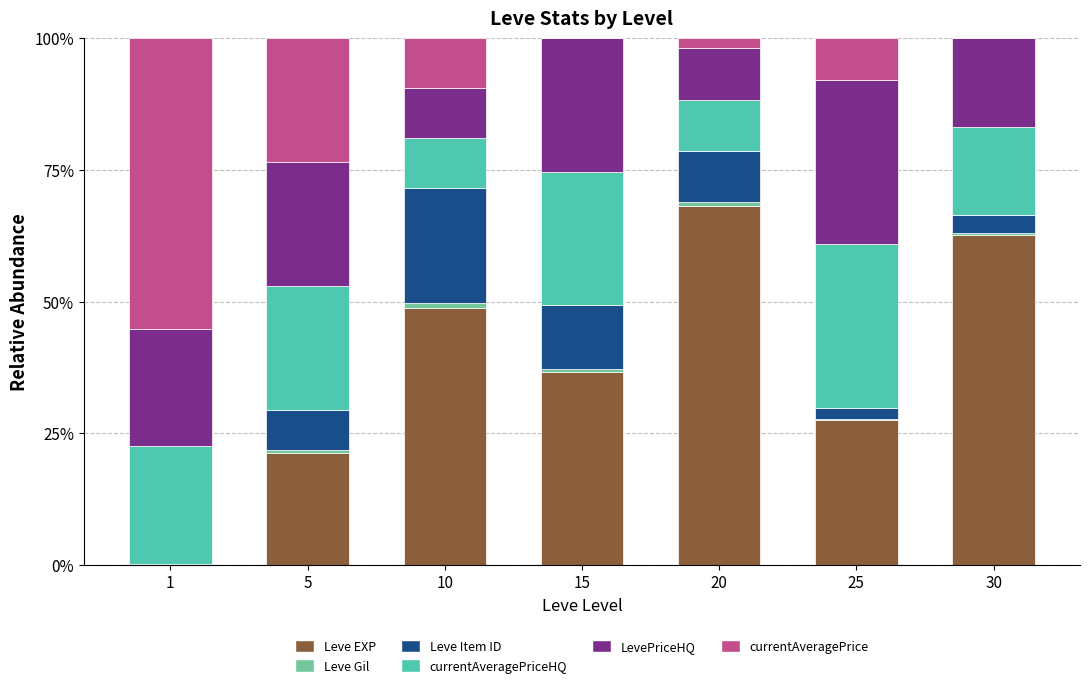

The Leve EXP series shows 68.2 at 20. True or false?

True